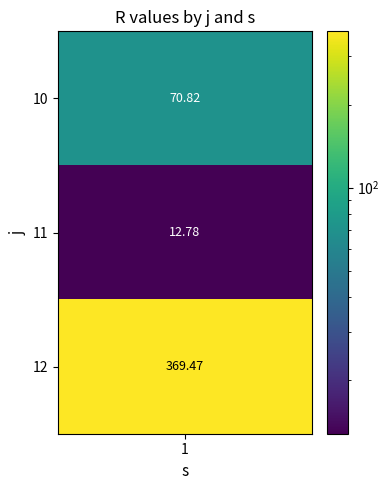

What is the minimum value shown in the chart?

12.8